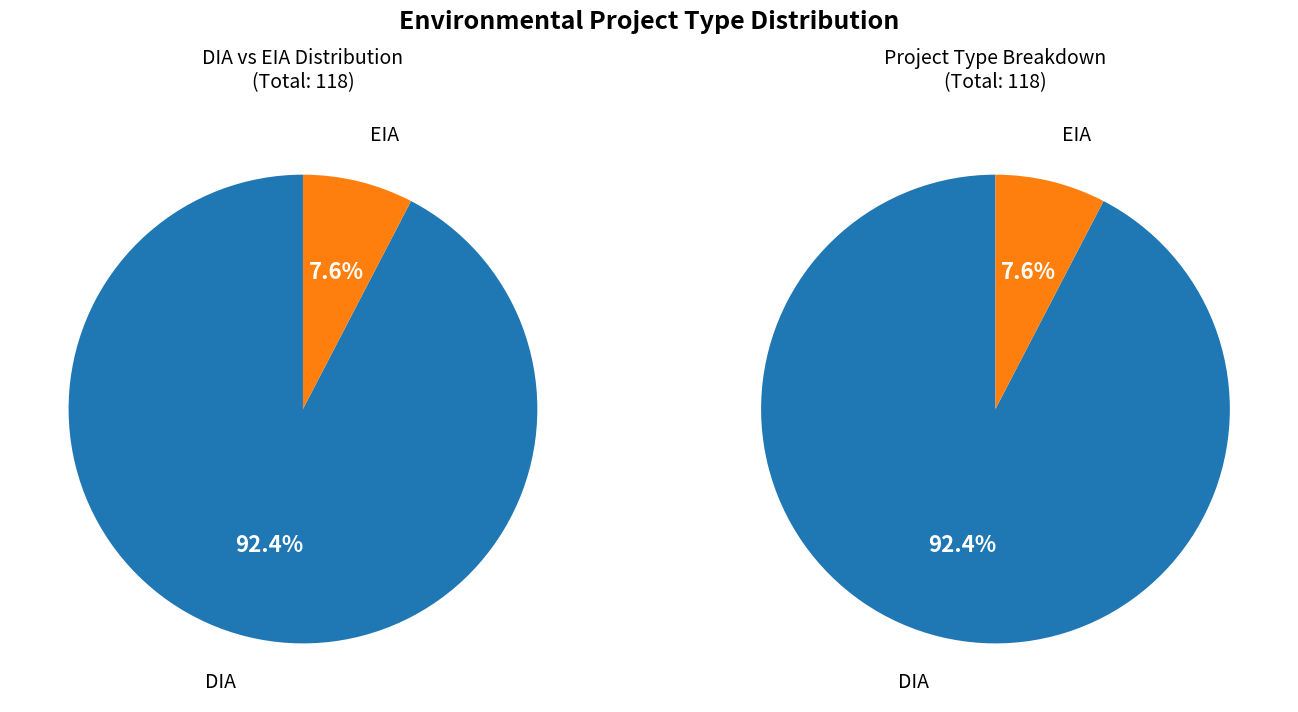

Is there any slice that represents more than half of the pie?

Yes